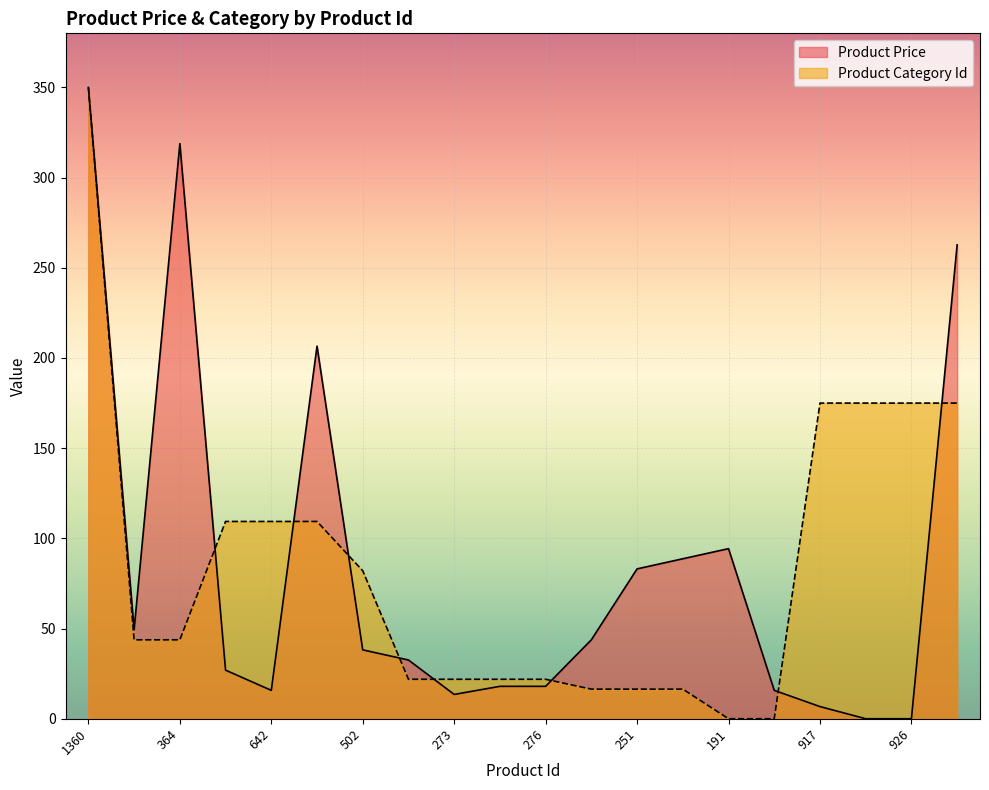

What is the spread (max minus min) of values at 191?

94.3